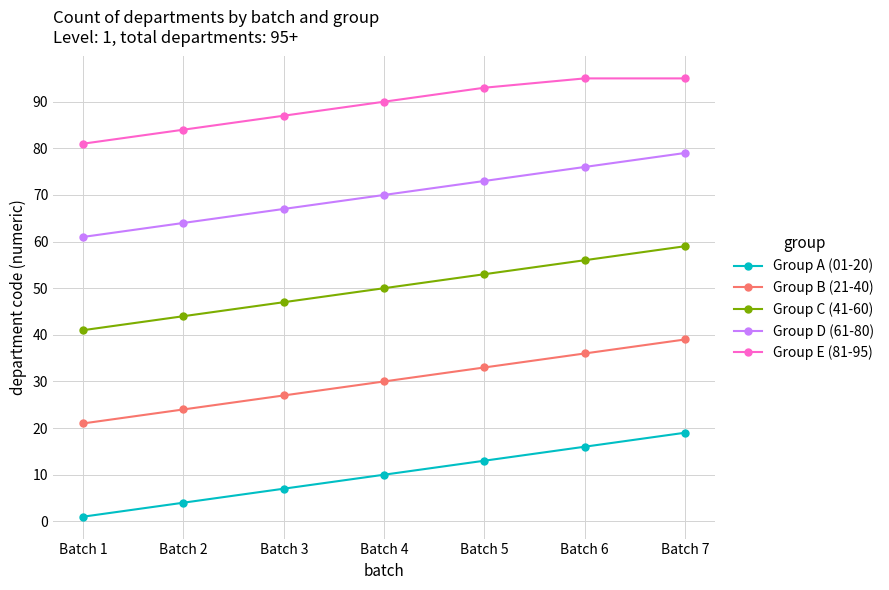

At how many categories does at least one series exceed 70?

7